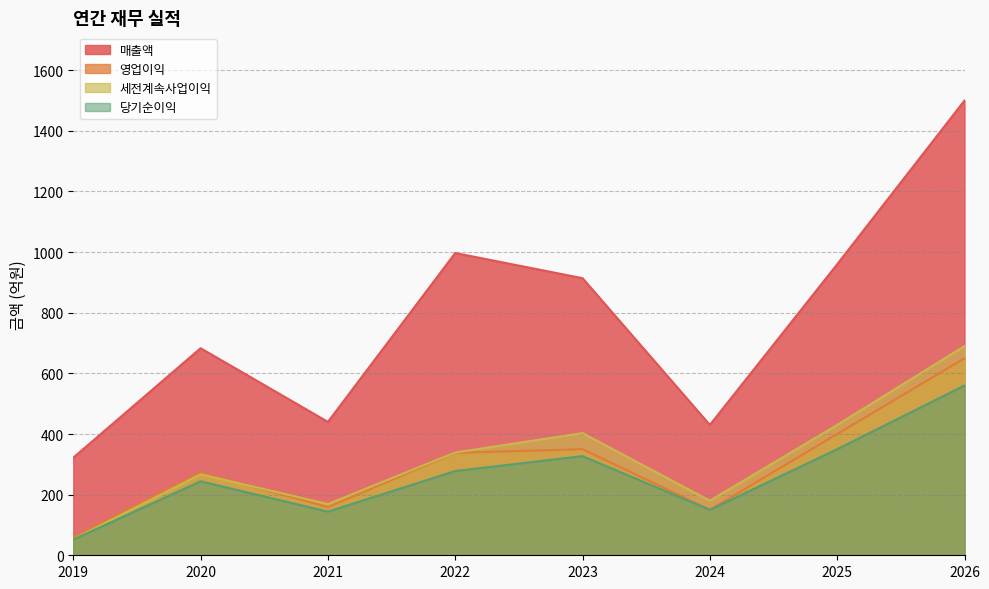

What is the minimum value shown in the chart?

52